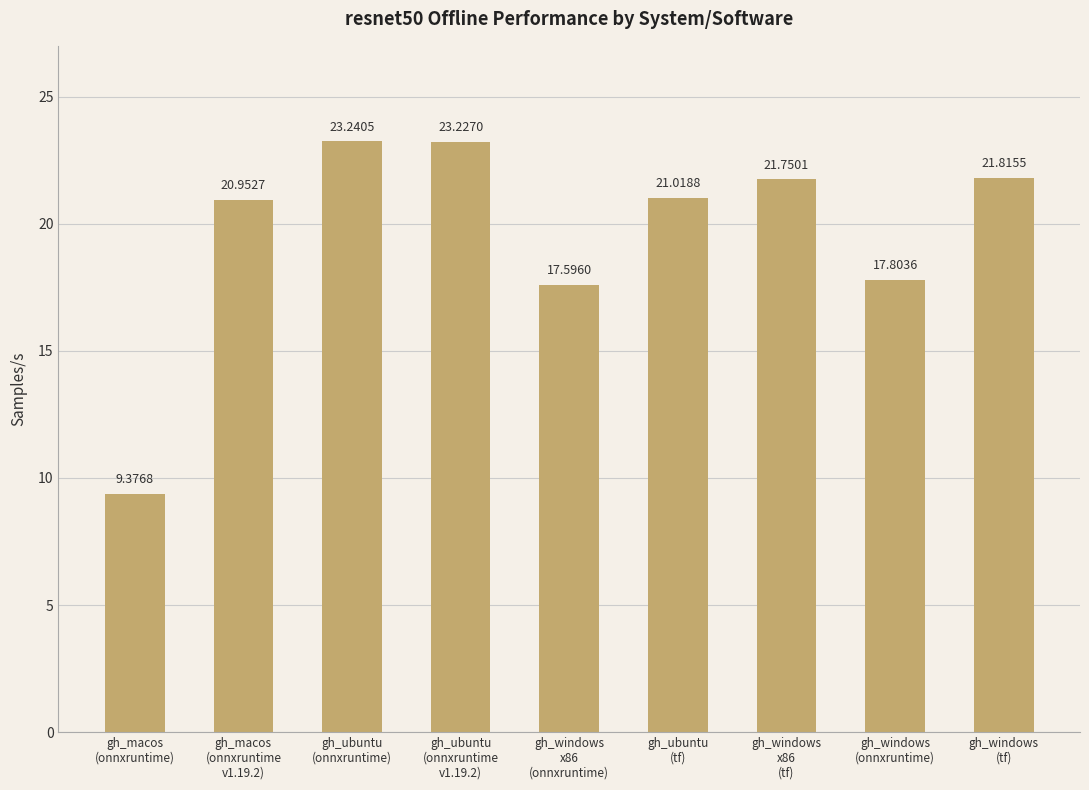

List the labels in order of value, smallest first.

gh_macos
(onnxruntime), gh_windows
x86
(onnxruntime), gh_windows
(onnxruntime), gh_macos
(onnxruntime
v1.19.2), gh_ubuntu
(tf), gh_windows
x86
(tf), gh_windows
(tf), gh_ubuntu
(onnxruntime
v1.19.2), gh_ubuntu
(onnxruntime)